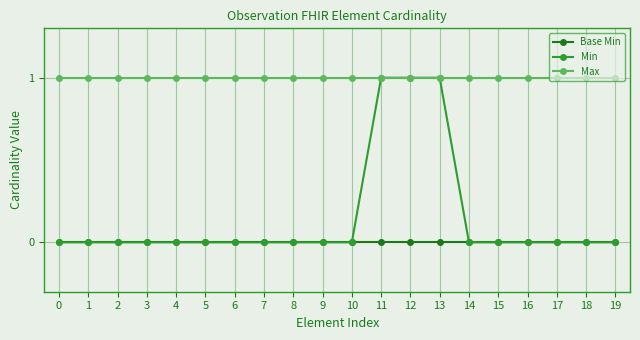

Is it true that Min equals 1 at 17?

False